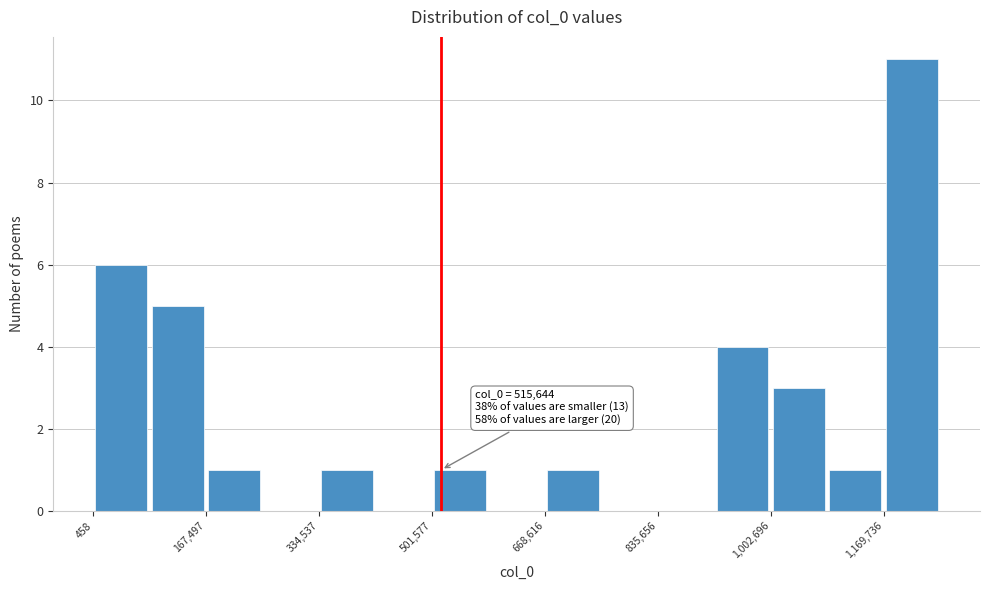

Over which range of the x-axis is the bar tallest?

1160000 to 1260000